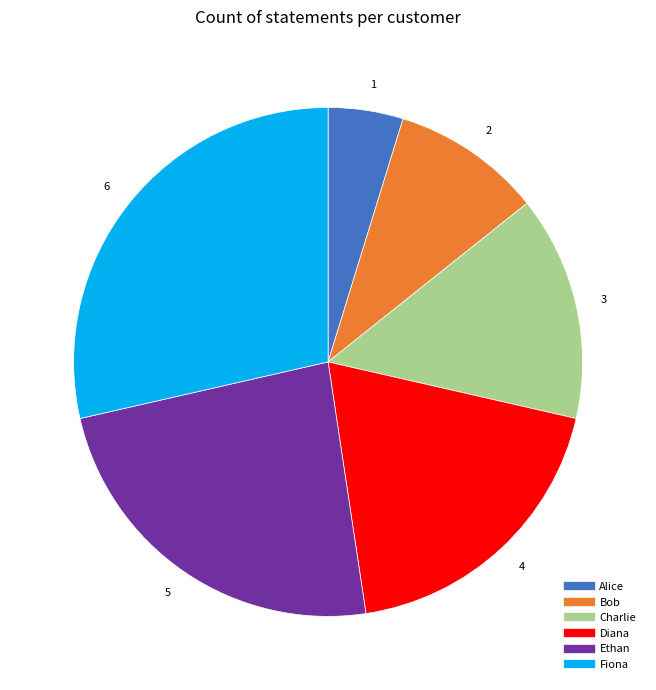

What is the ratio of the value at Diana to the value at Ethan?

0.8